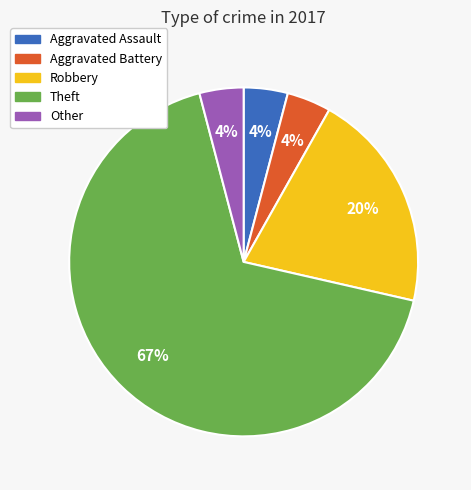

What percentage is the Other slice, to the nearest percent?

4%